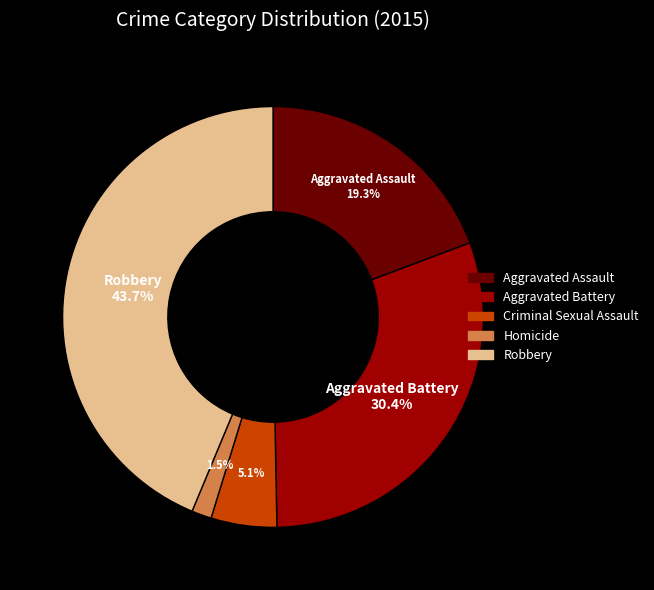

Between Aggravated Battery and Aggravated Assault, which is larger?

Aggravated Battery